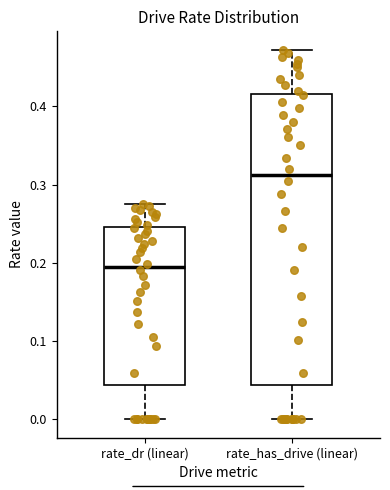

Comparing the boxes themselves (not the whiskers), which one is the tallest?

rate_has_drive (linear)